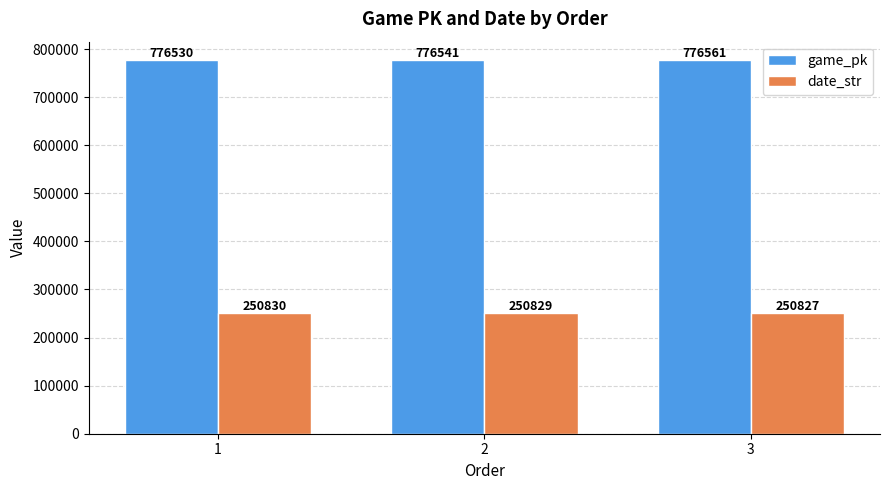

What is the smallest value displayed?

250827